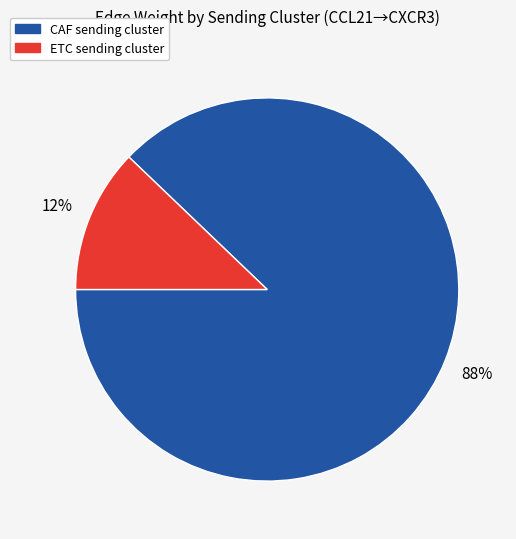

True or false: ETC accounts for 47% of the total.

False